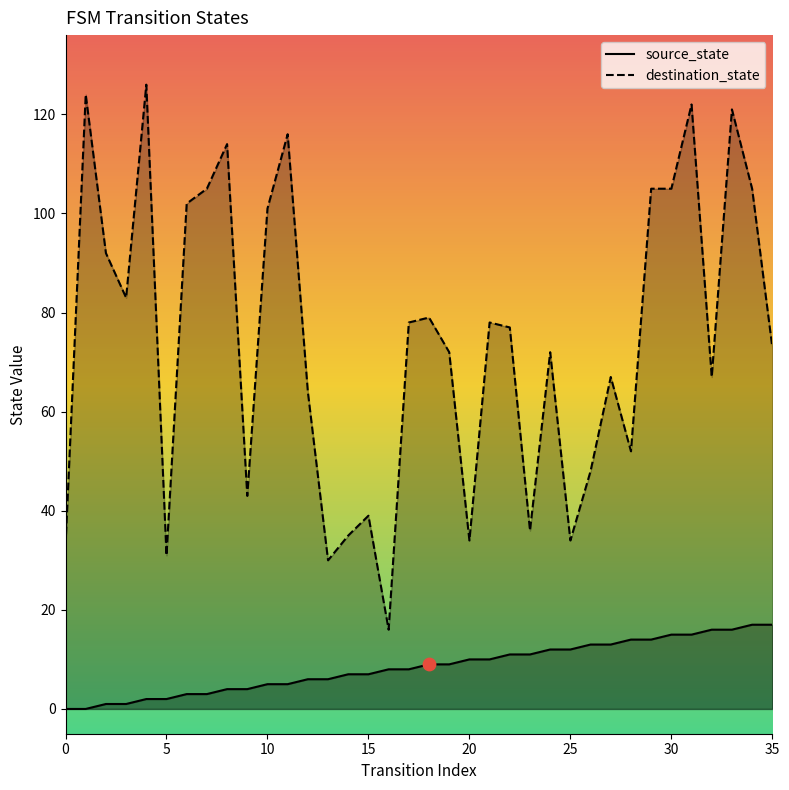

Which series has the widest spread of Y values?

destination_state